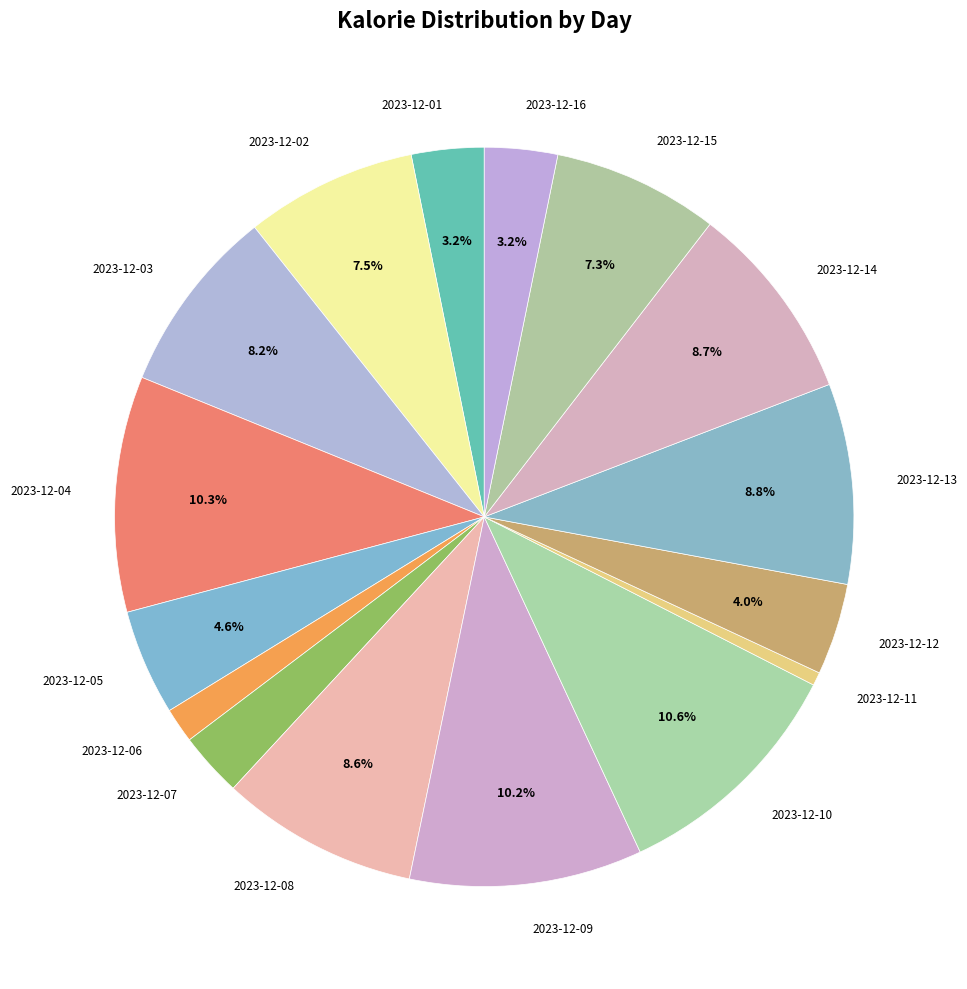

Which slice is the smallest?

2023-12-11